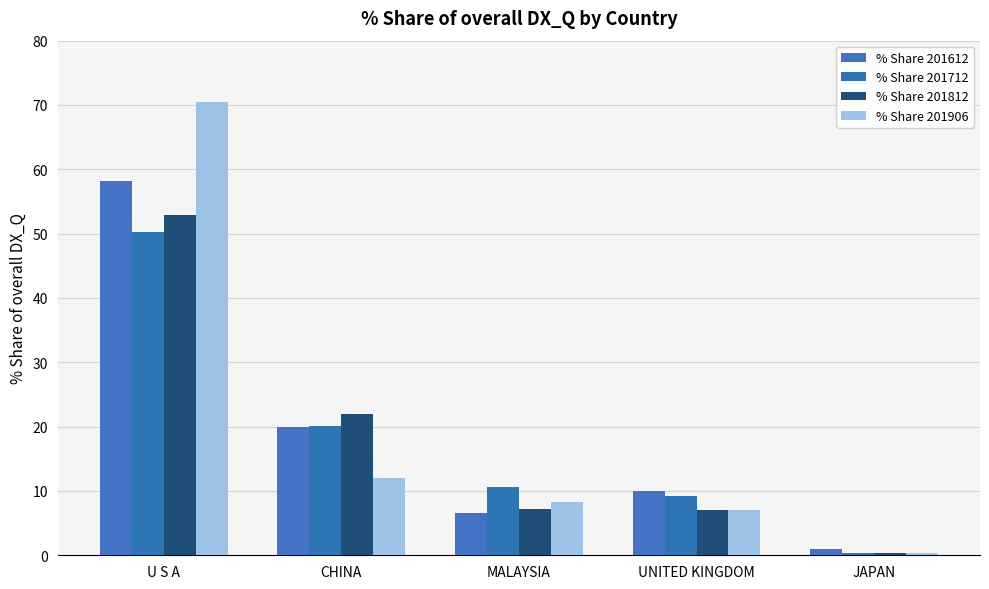

List the series in order of their peak value, lowest first.

% Share 201712, % Share 201812, % Share 201612, % Share 201906